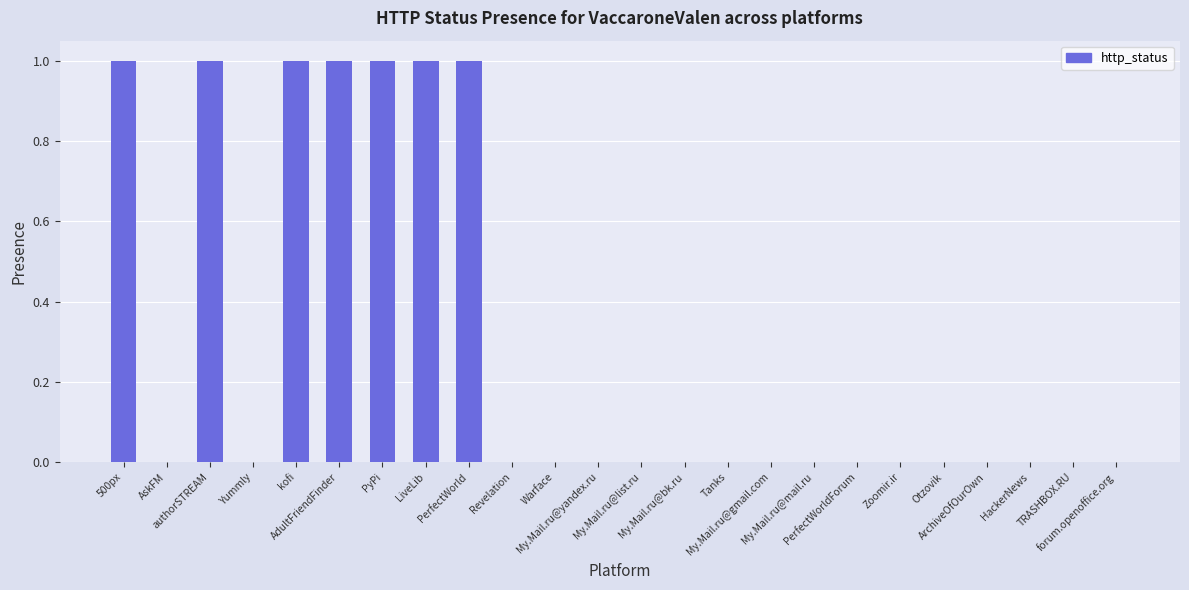

What is the sum of all values?

7